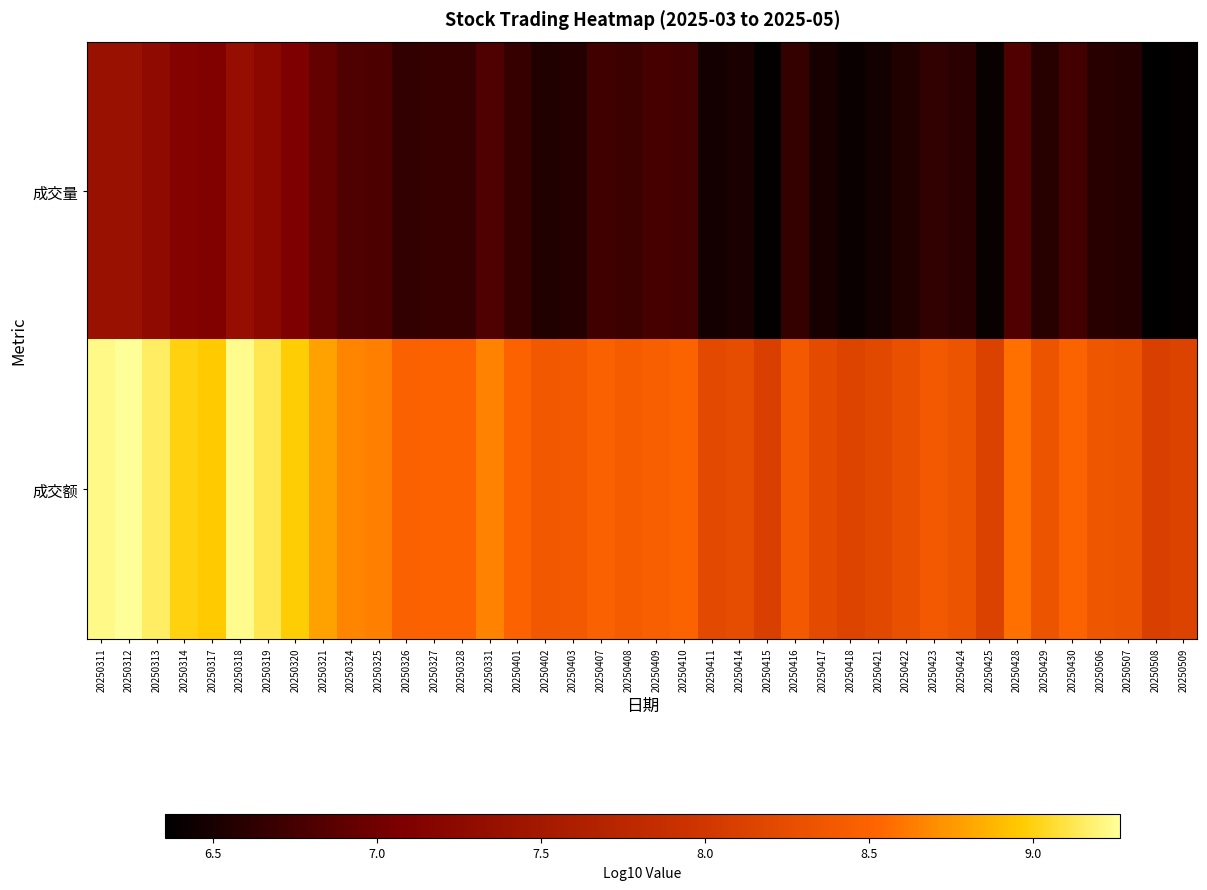

How many distinct data groups are displayed?

2